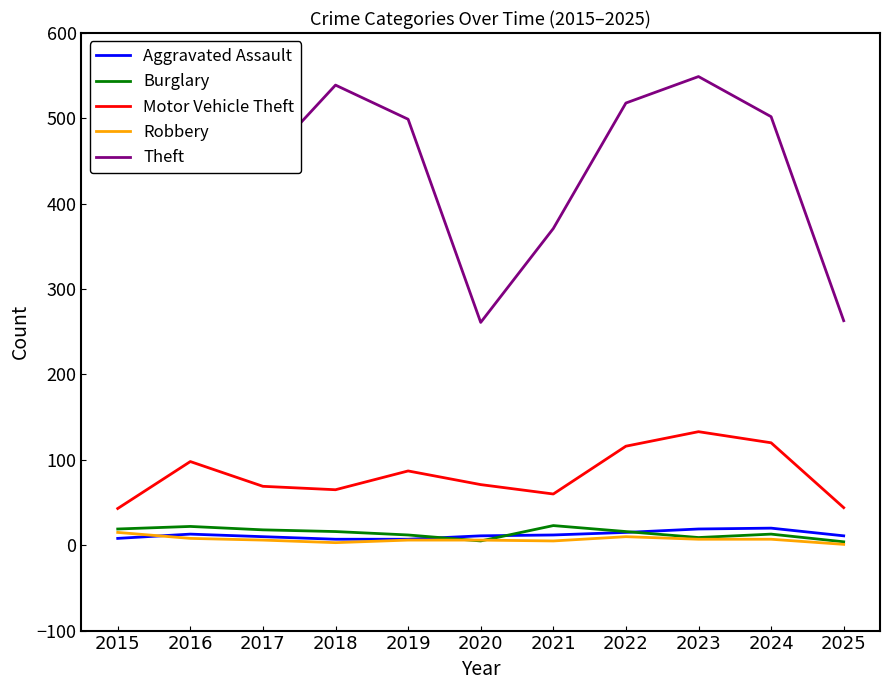

Which series has the largest range (max minus min)?

Theft